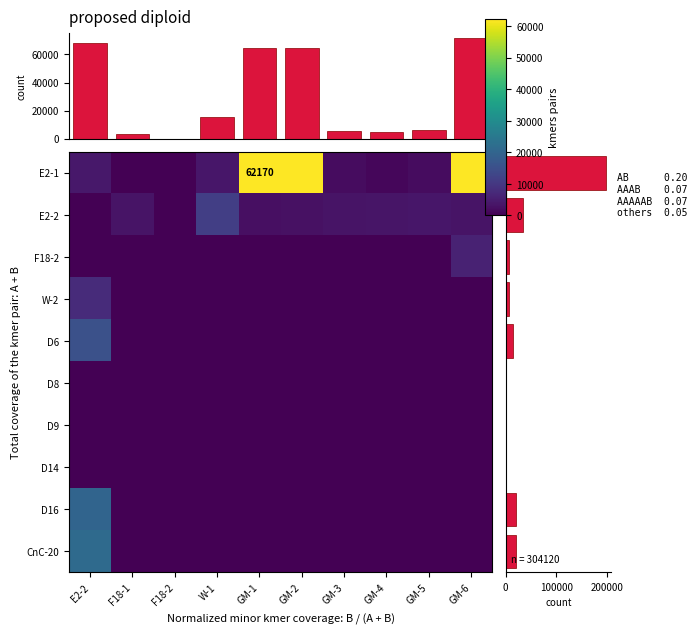

Rank the categories by E2-1 value from highest to lowest.

GM-1, GM-2, GM-6, E2-2, W-1, GM-3, GM-5, GM-4, F18-1, F18-2